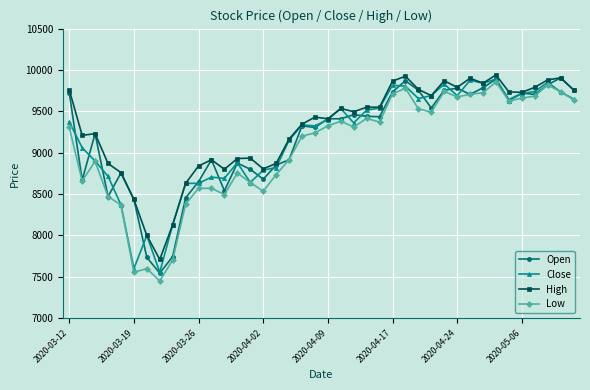

What is the maximum value for Low?

9855